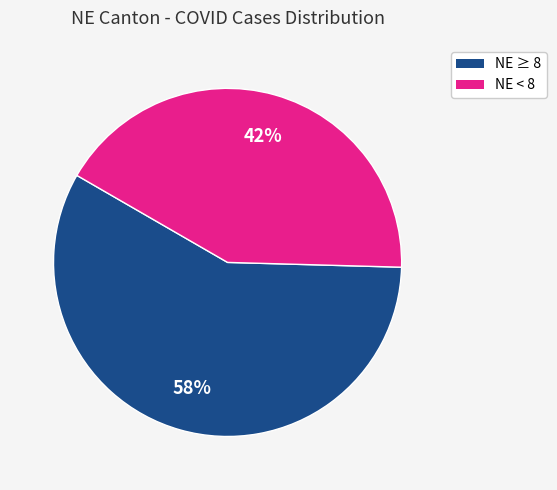

To the nearest percent, what is the average slice percentage?

50%